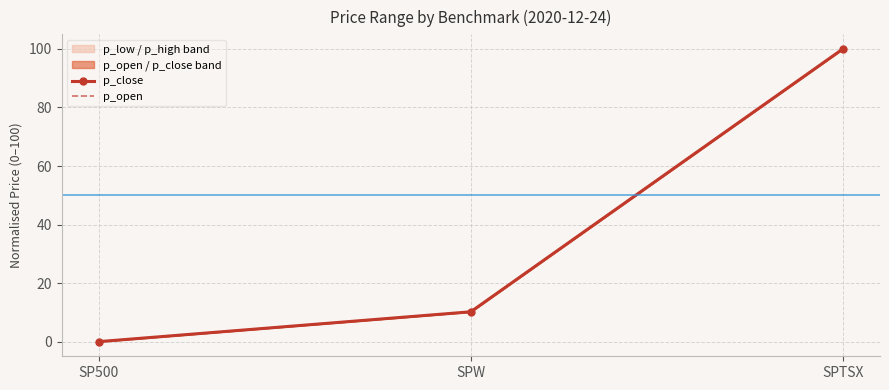

Reading left to right, extract all data points from this chart.

p_close: 0.0	10.2	100.0
p_open: 0.0	10.2	100.0